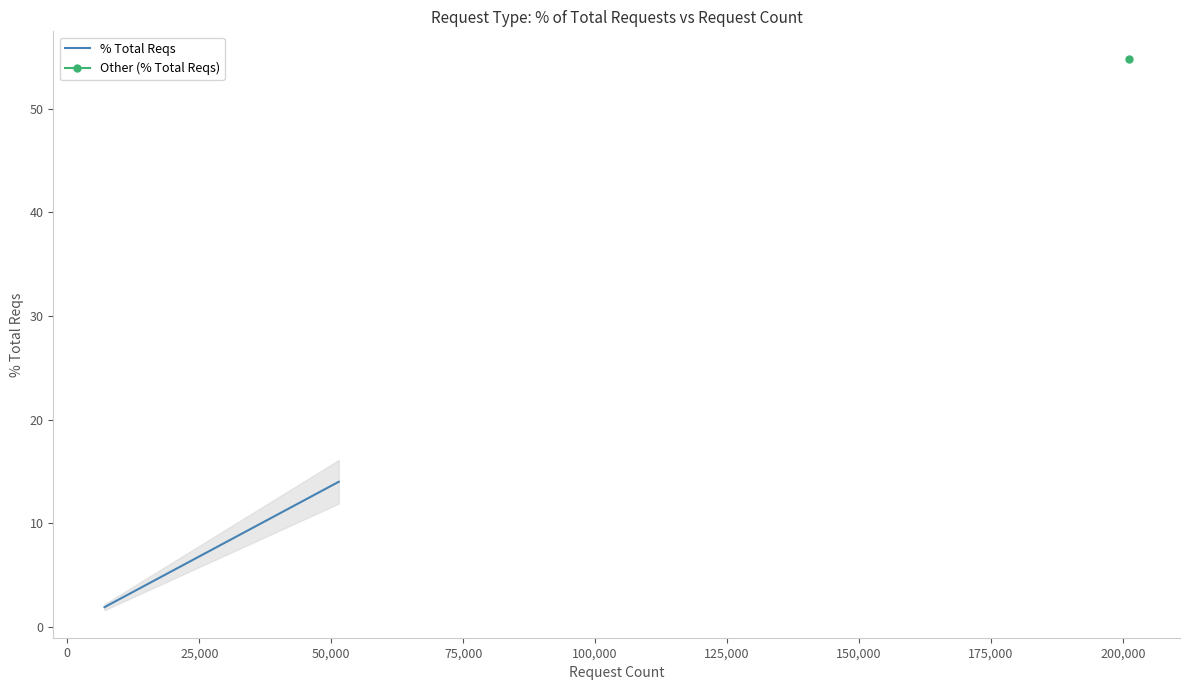

What is the lowest value of the % Total Reqs series?

1.9